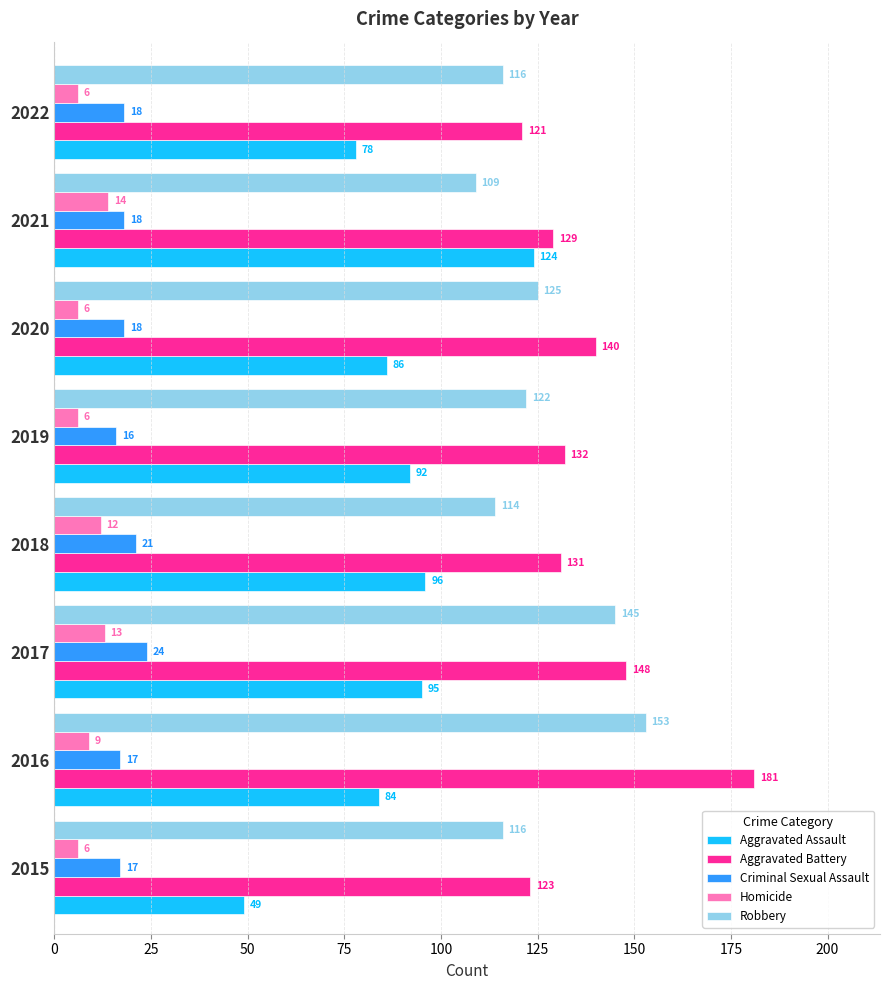

List the series in order of their peak value, lowest first.

Homicide, Criminal Sexual Assault, Aggravated Assault, Robbery, Aggravated Battery